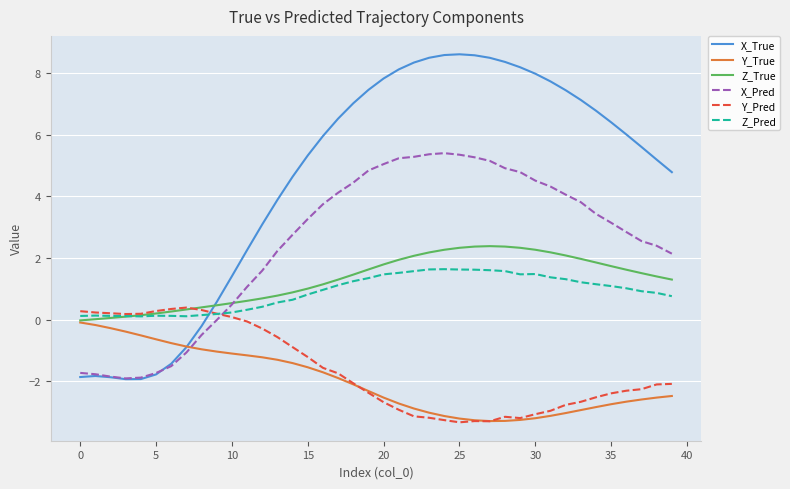

Which series has the largest total across all categories?

X_True